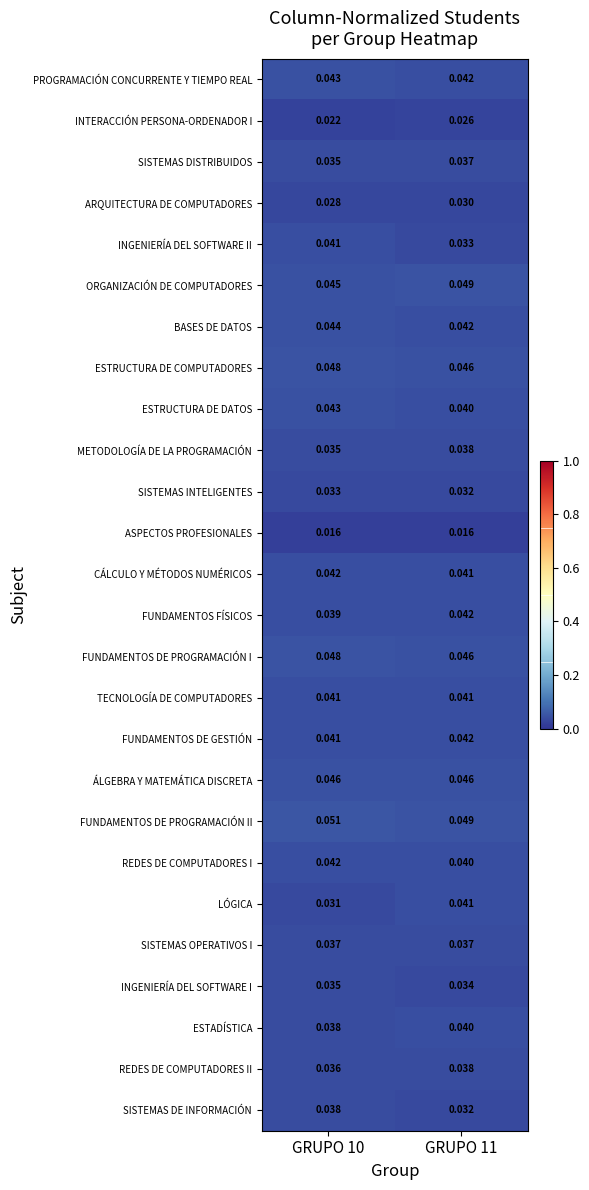

At how many categories does at least one series exceed 0?

2